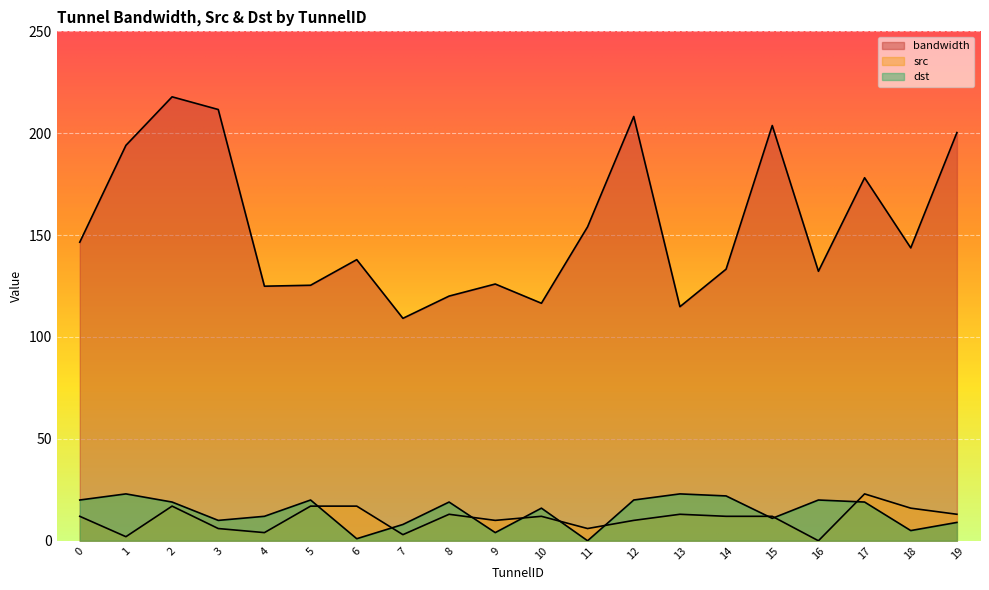

What are all the series names shown in the legend?

bandwidth, src, dst